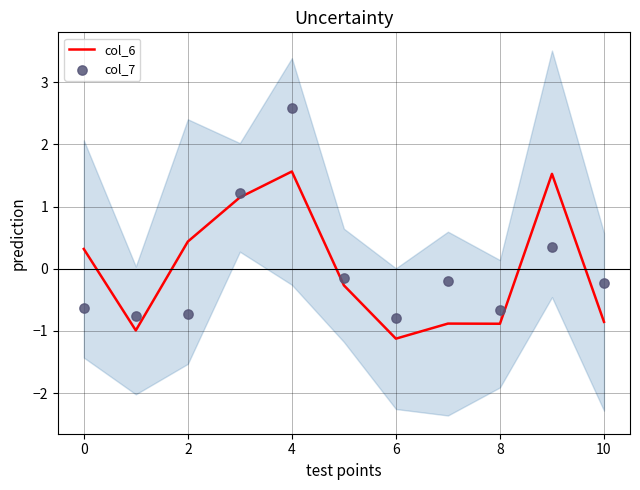

Which series reaches the minimum Y coordinate?

col_6